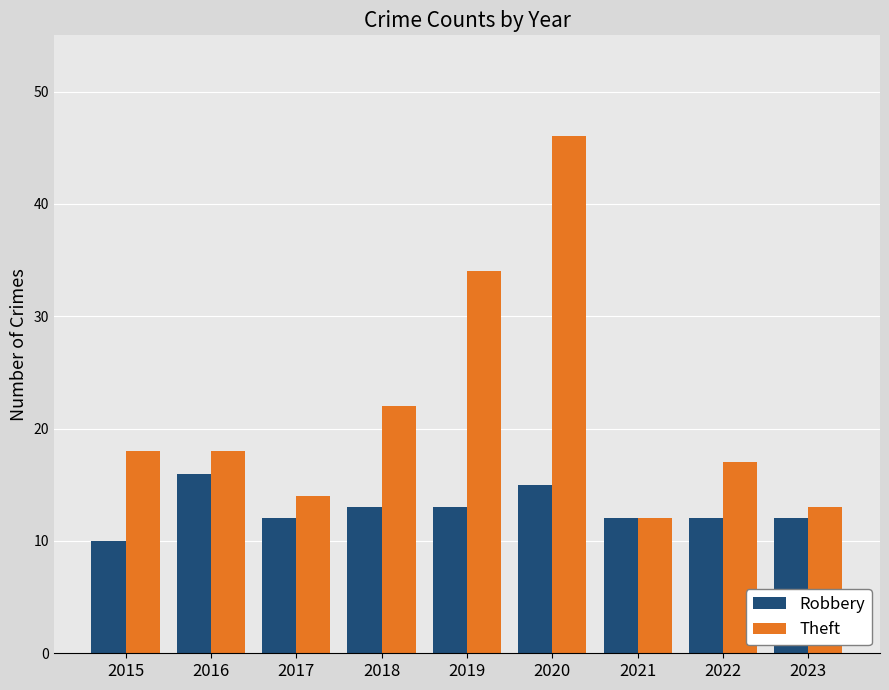

Which series has the widest spread of values?

Theft